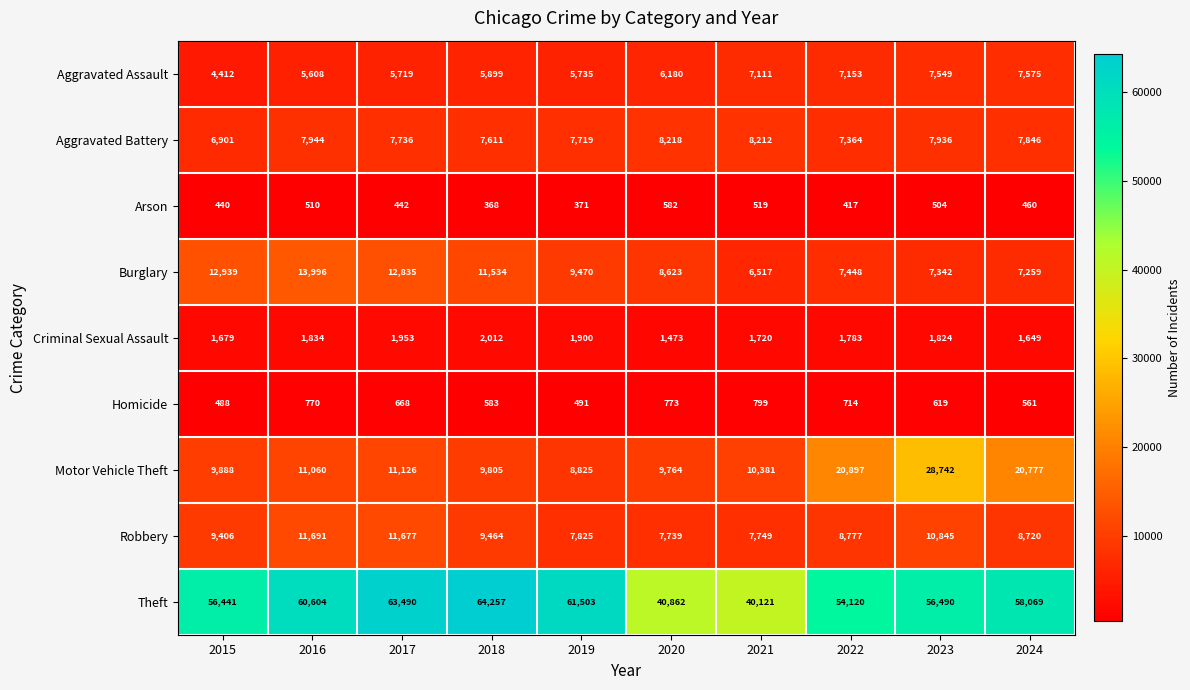

Count the number of data series in this chart.

9